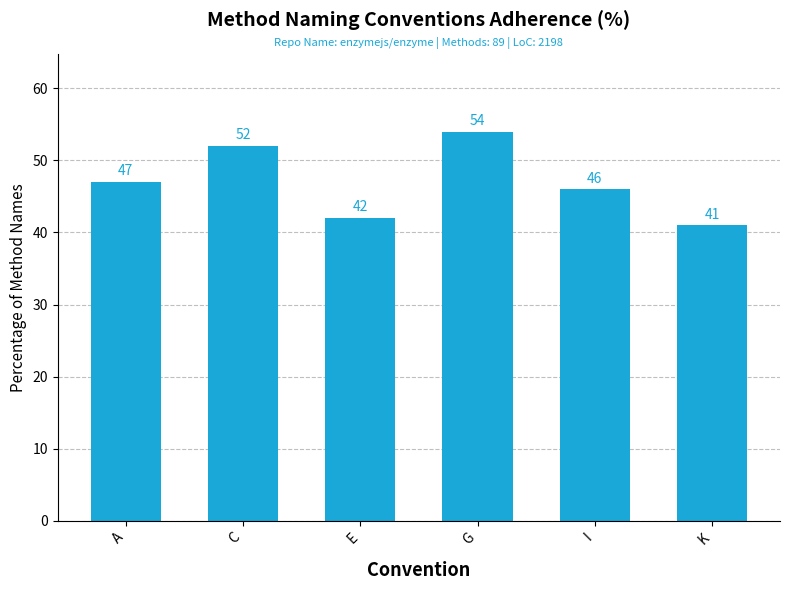

Is it true that the value at E is 42?

True